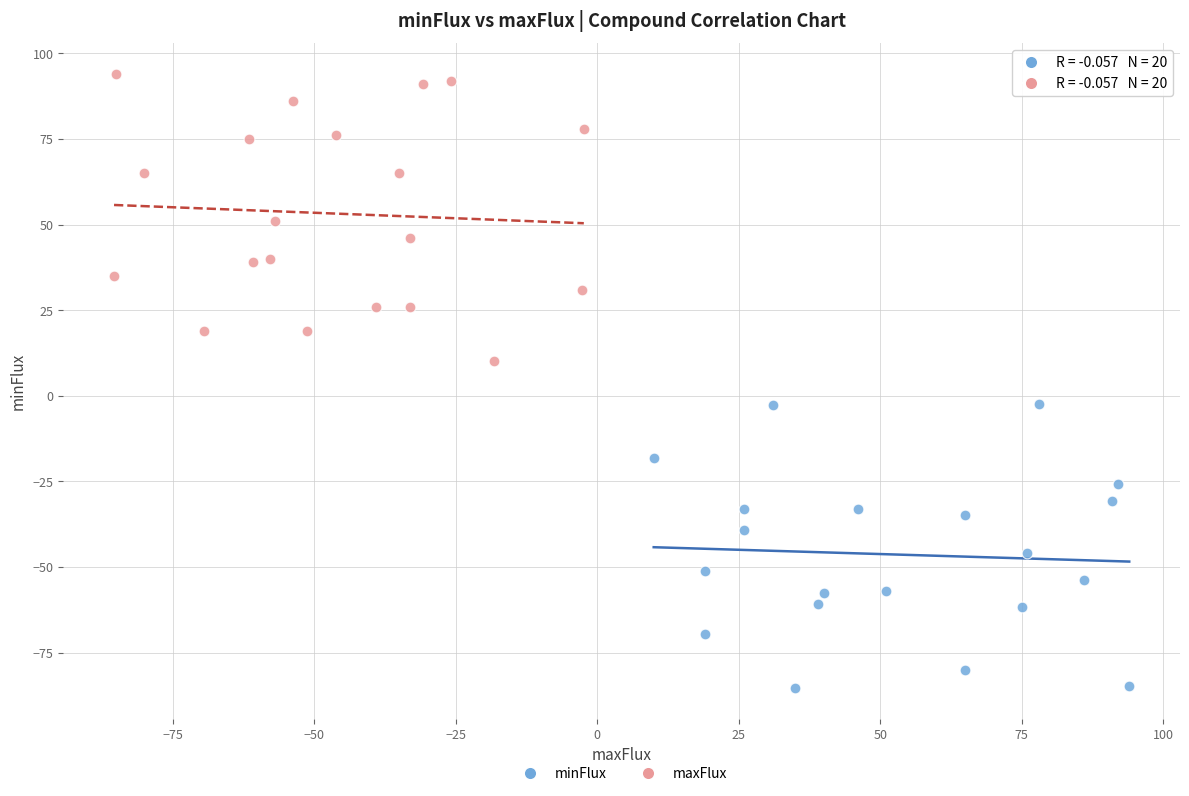

Which series reaches the maximum Y coordinate?

maxFlux